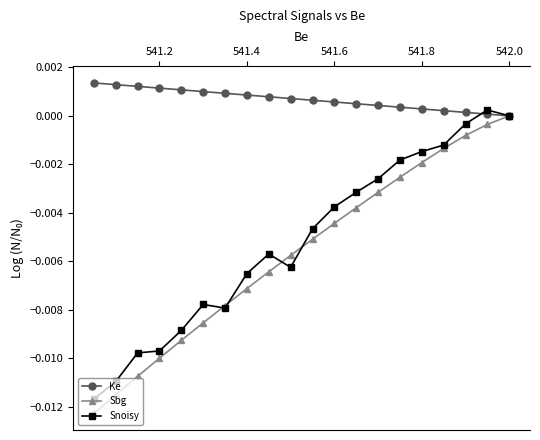

At how many categories does at least one series exceed 0?

19